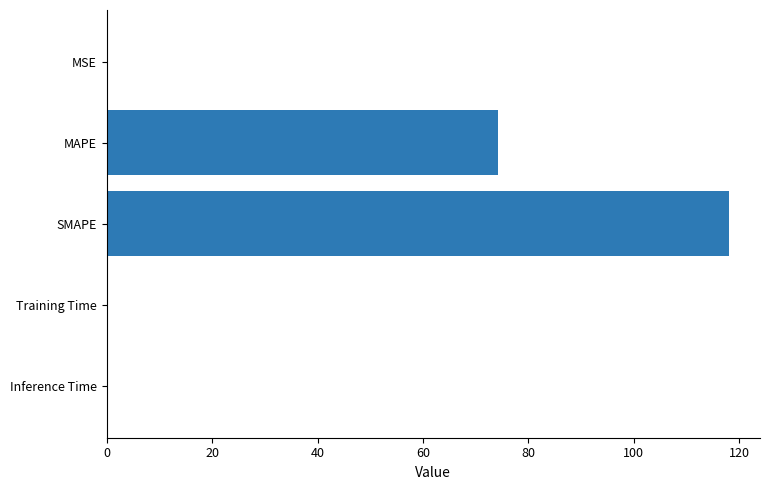

Between Training Time and SMAPE, which is larger?

SMAPE